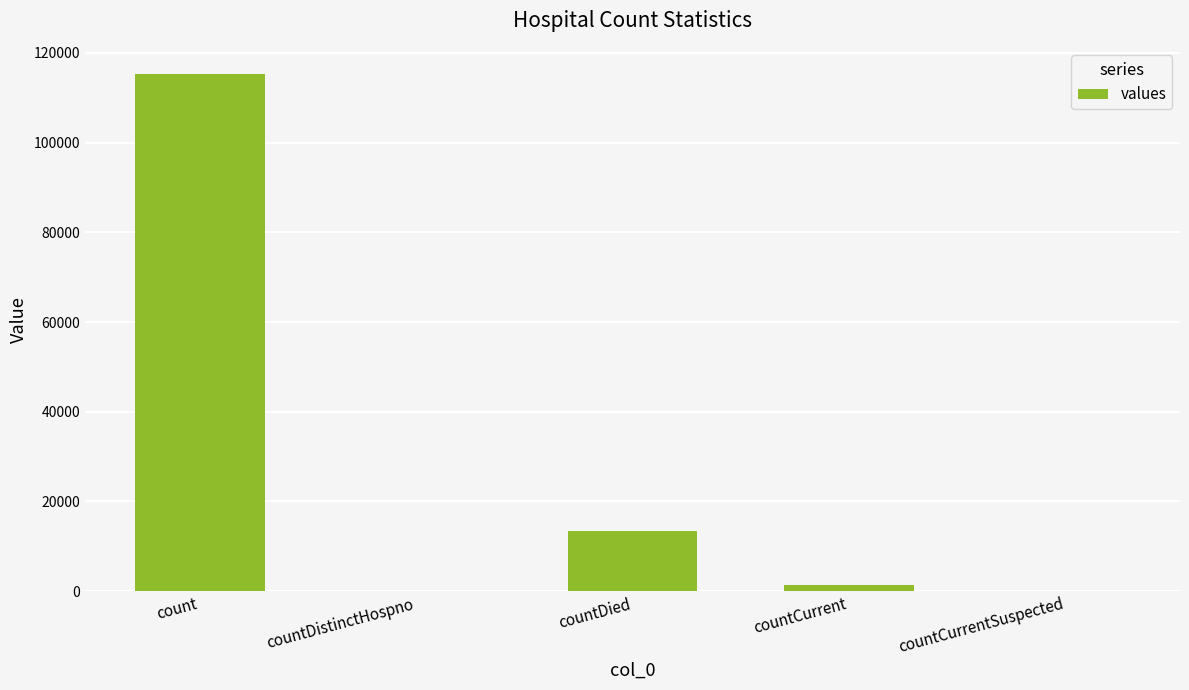

What is the sum of all values?

130105